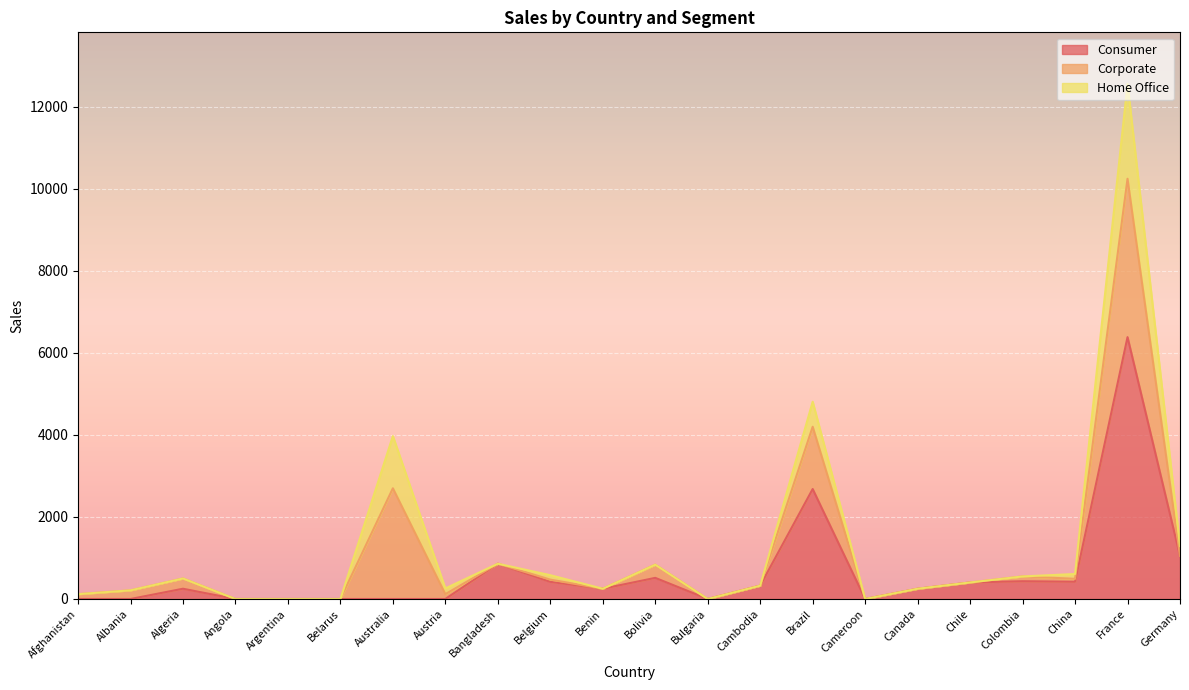

Which series has the widest spread of values?

Consumer